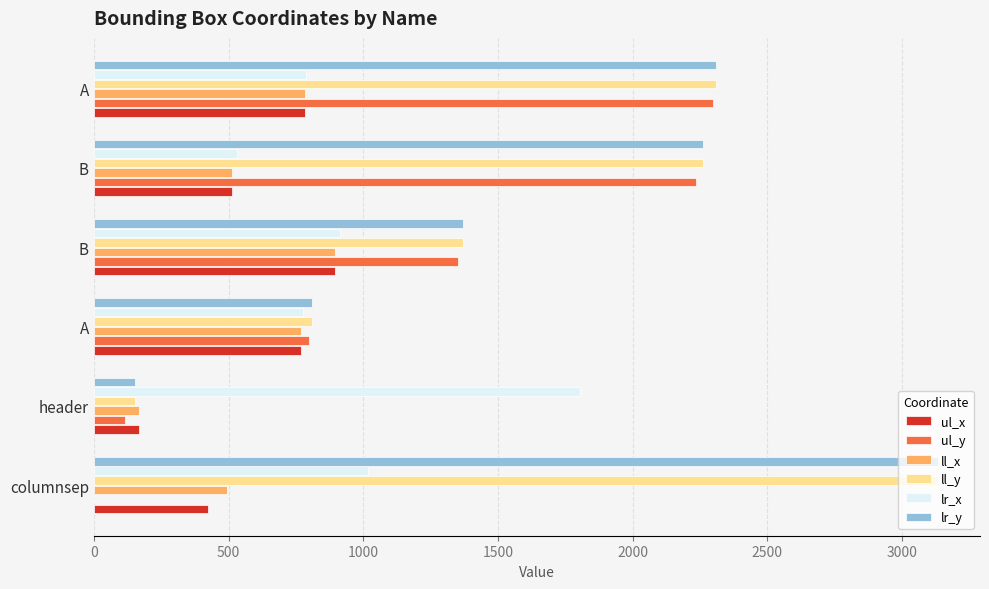

What is the value of the ul_x bar at the 2nd from the left?

167